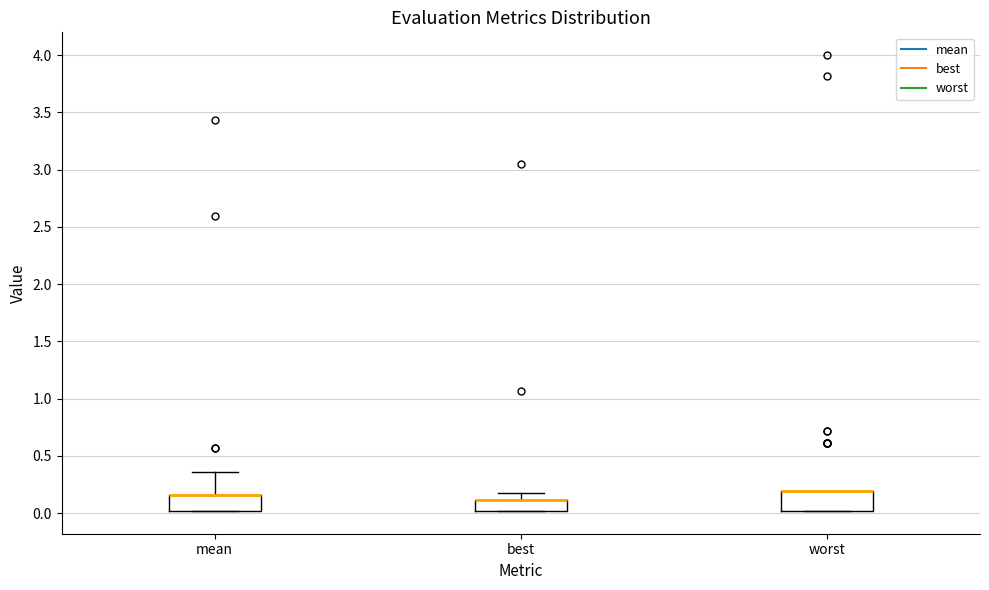

Reading left to right, read every box against the y-axis: the position of its median line, the range the box covers, and the ends of its whiskers. The values are not printed on the chart, so give them approximately, as read against the axis.

mean: median 0.15 (drawn on the box's upper edge), box 0.00 to 0.15, whiskers 0.00 to 0.35
best: median 0.10 (drawn on the box's upper edge), box 0.00 to 0.10, whiskers 0.00 to 0.15
worst: median 0.20 (drawn on the box's upper edge), box 0.00 to 0.20, whiskers 0.00 to 0.20